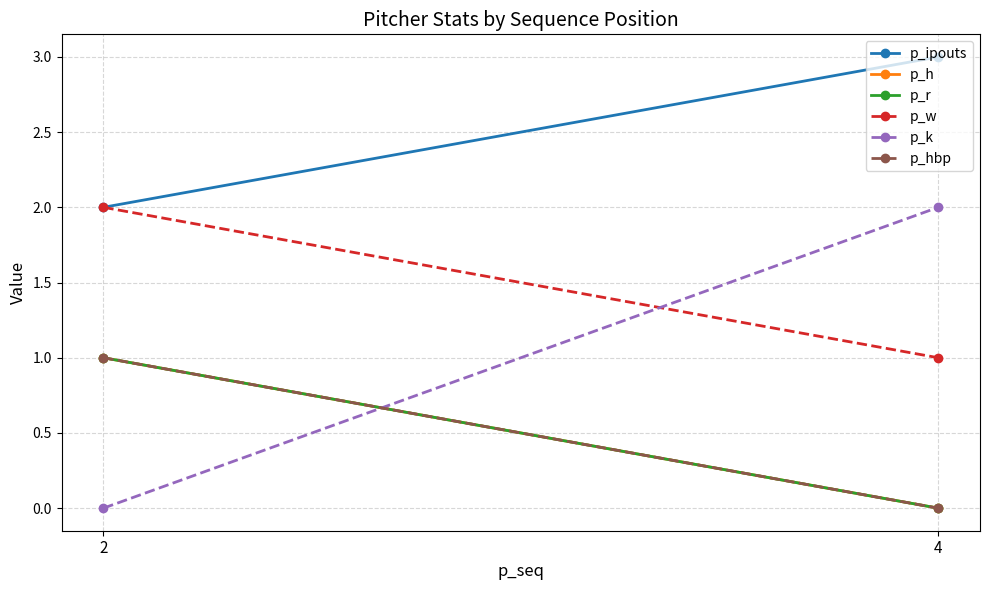

Reading left to right, extract all data points from this chart.

p_ipouts: 2	3
p_h: 1	0
p_r: 1	0
p_w: 2	1
p_k: 0	2
p_hbp: 1	0